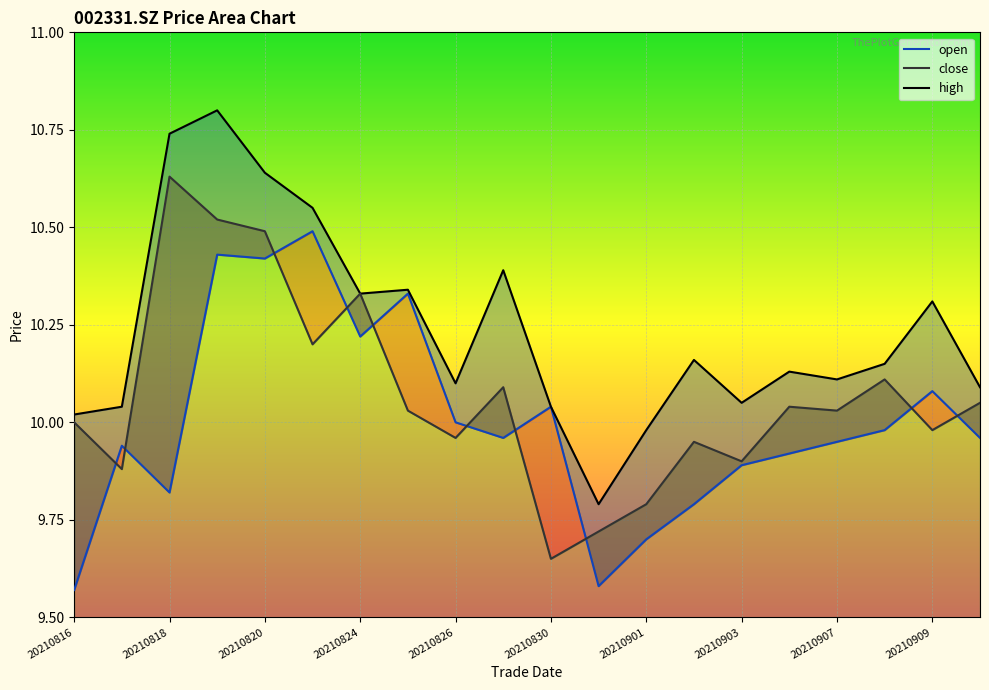

Which has a higher value, 20210819 or 20210903?

20210819